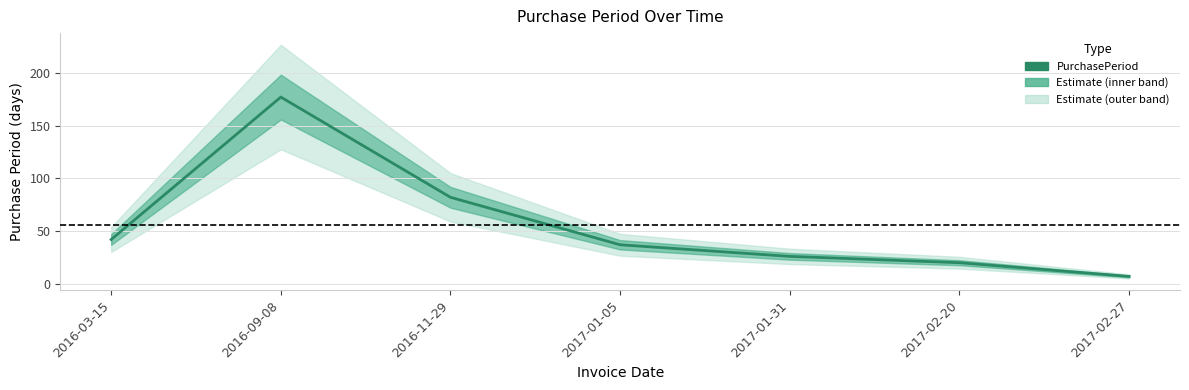

What is the approximate value at 2016-11-29?

82